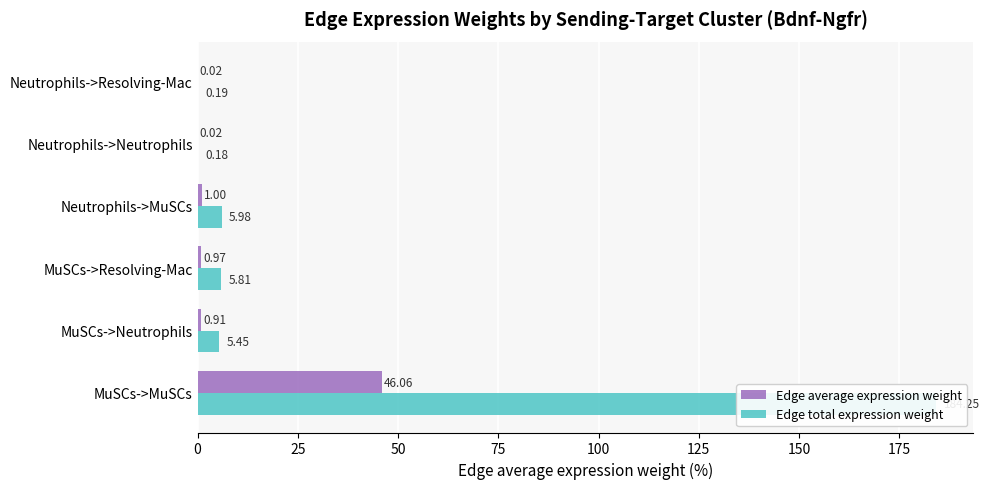

True or false: Edge total expression weight has a value of 2.0 at MuSCs->Resolving-Mac.

False